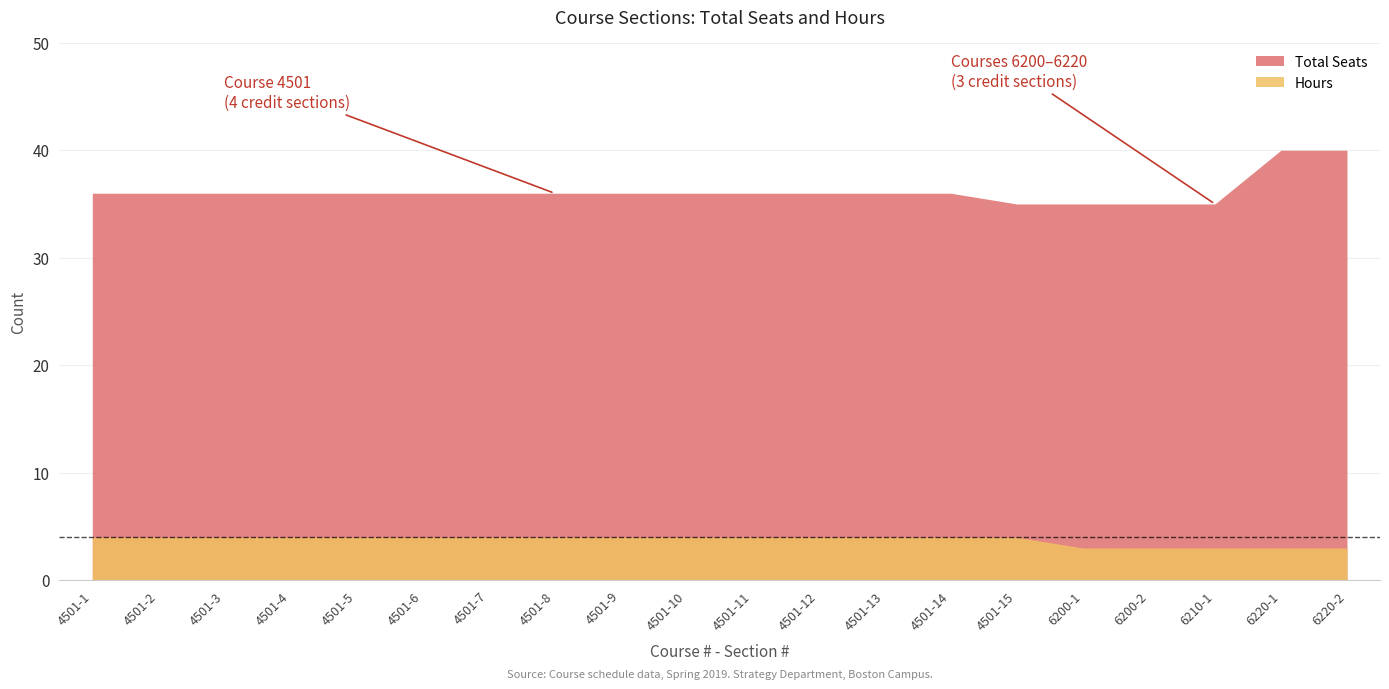

What is the difference between the highest and lowest values at 4501-14?

32